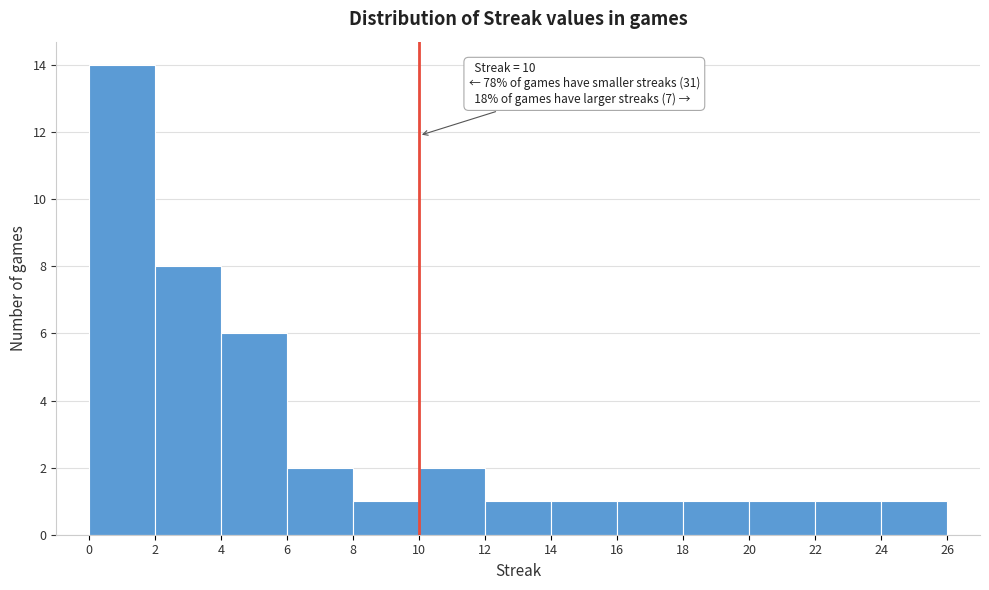

Over which range of the x-axis is the bar tallest?

0 to 2